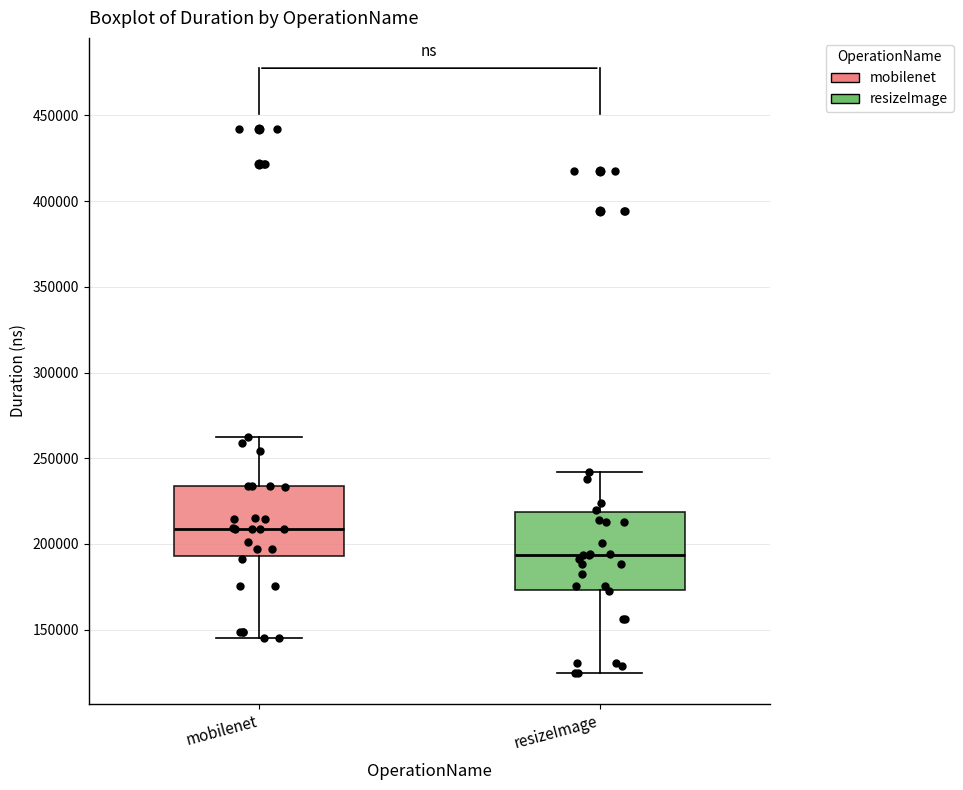

Which box has the highest median line?

mobilenet